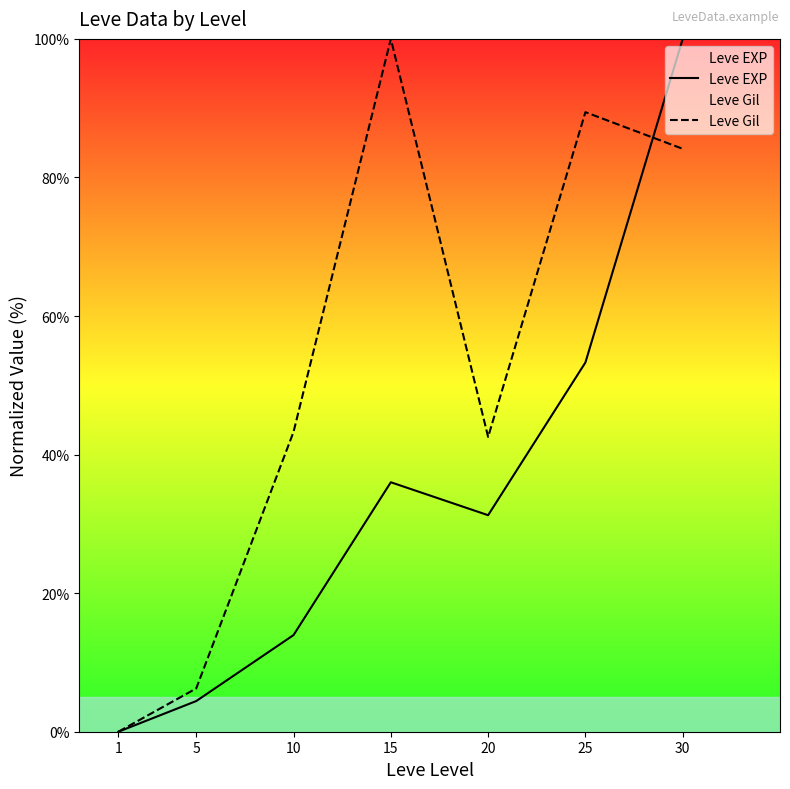

How many values in the Leve EXP series exceed 31?

4